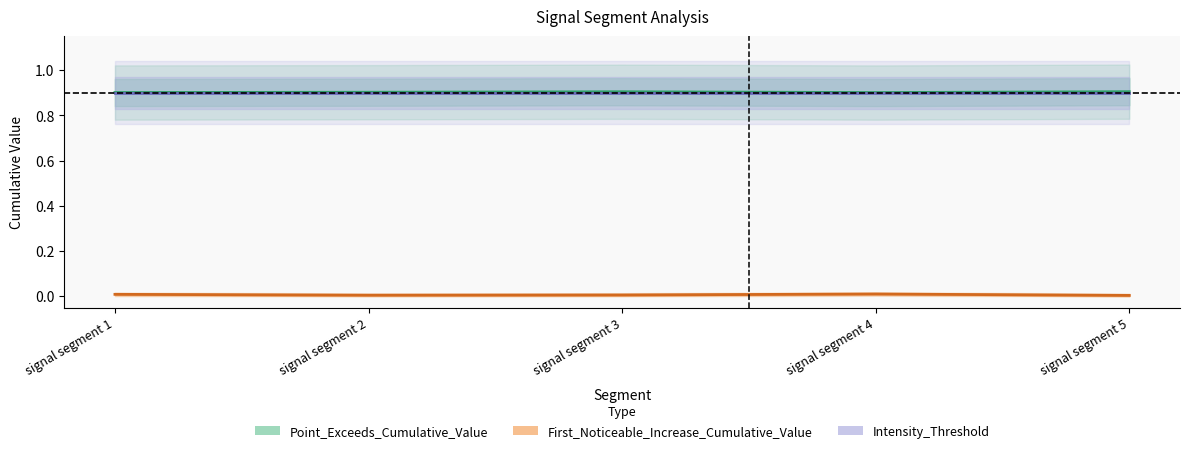

How many lines are shown in the chart?

3